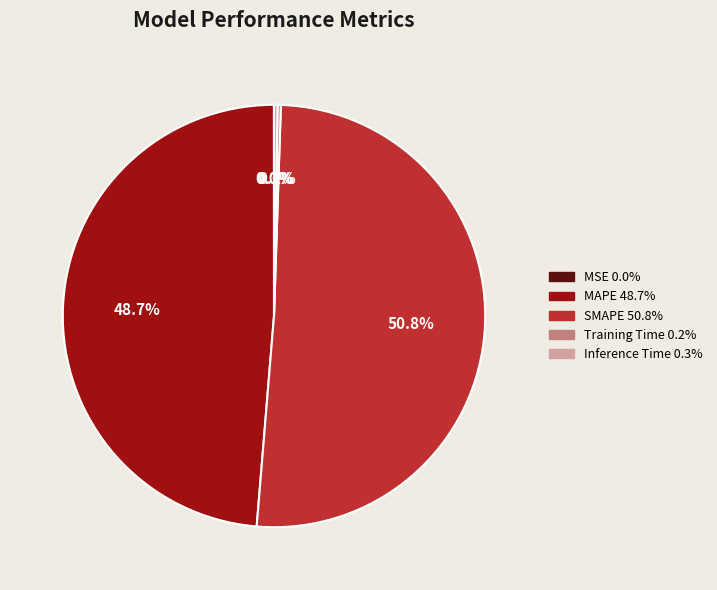

Combined, do MAPE and SMAPE account for over 50%?

Yes